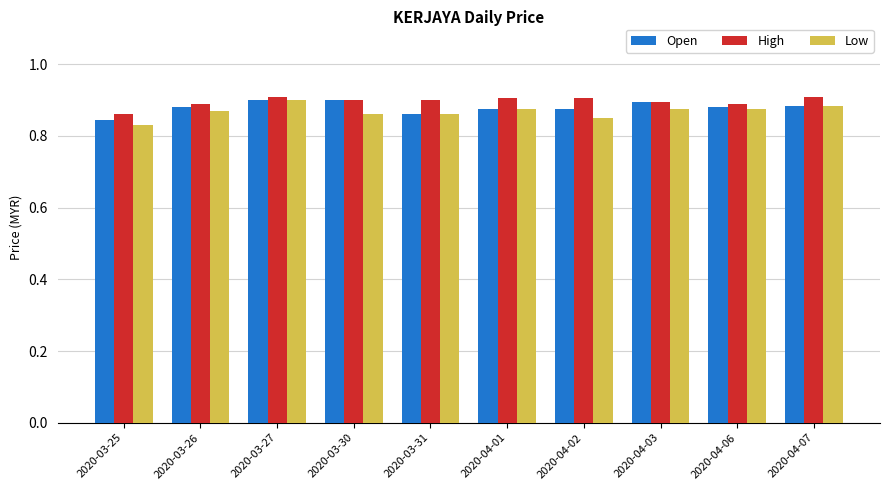

What is the total value across all series at 2020-03-26?

2.6